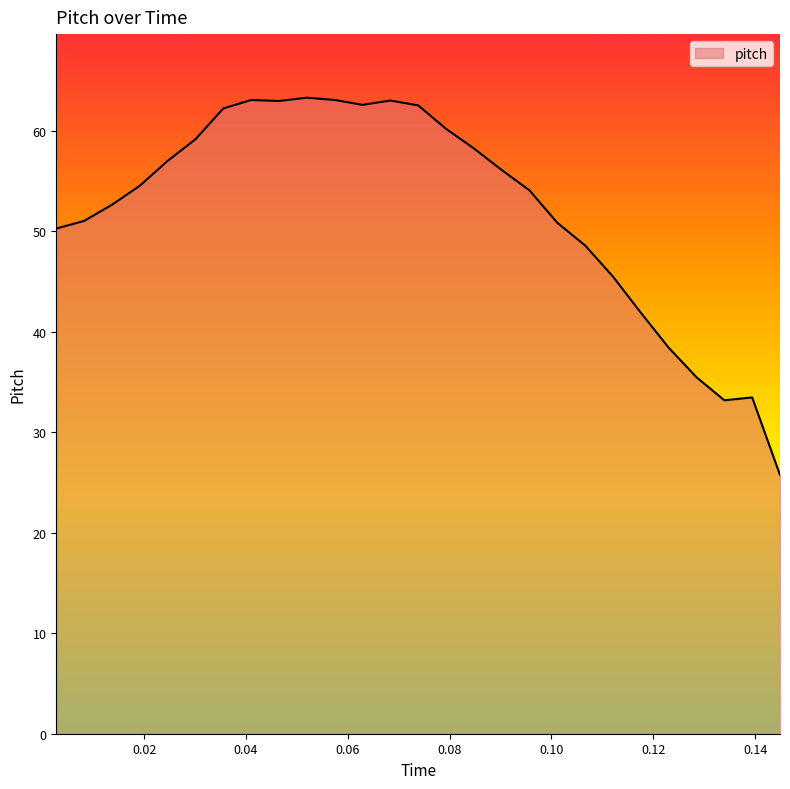

What is the greatest value displayed?

63.3